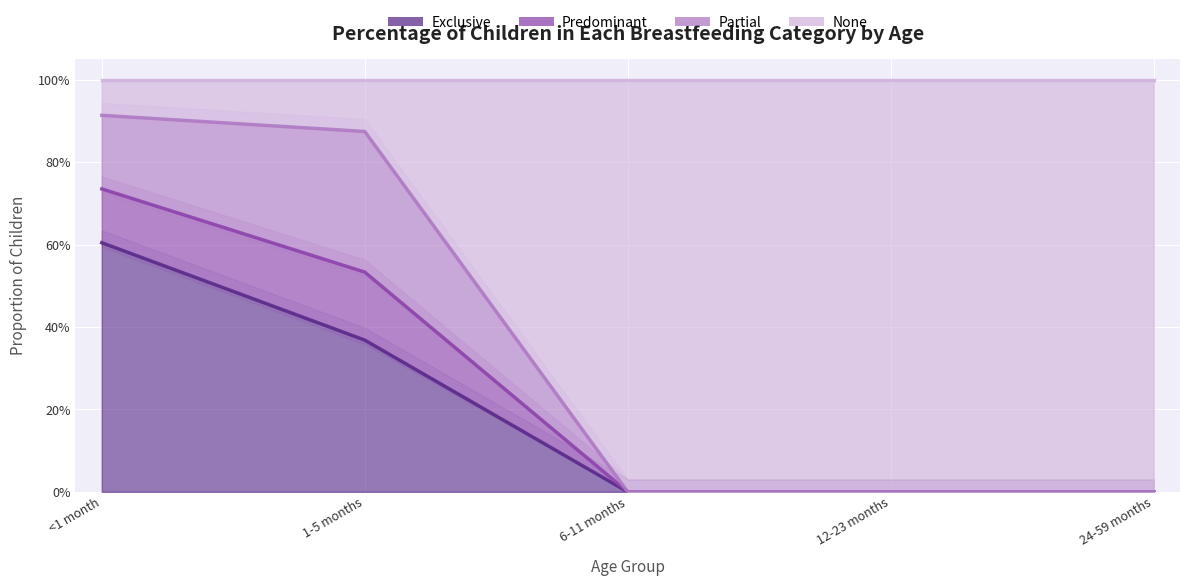

What position from the left is 6-11 months?

3